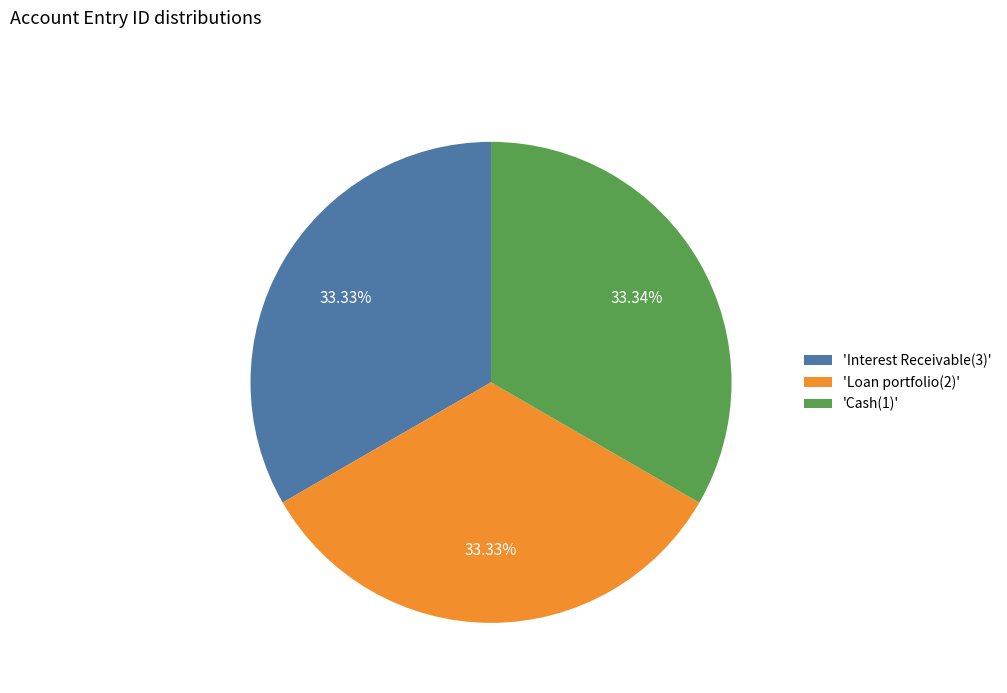

What is the ratio of the value at 'Loan portfolio(2)' to the value at 'Cash(1)'?

1.0